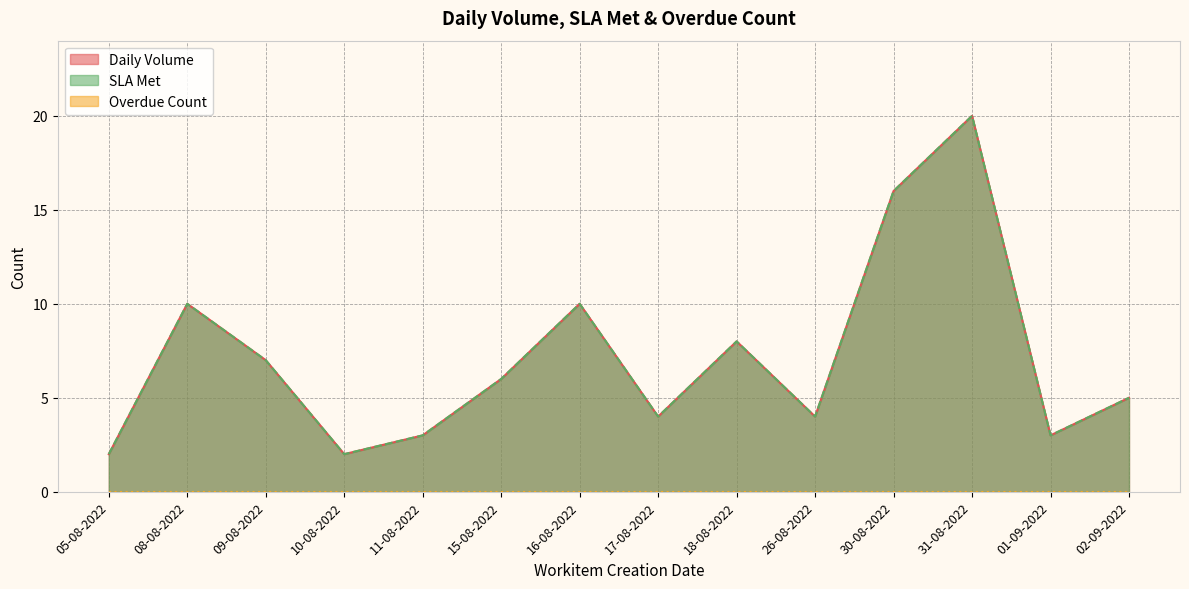

What is the difference between the SLA Met values at 18-08-2022 and 15-08-2022?

2